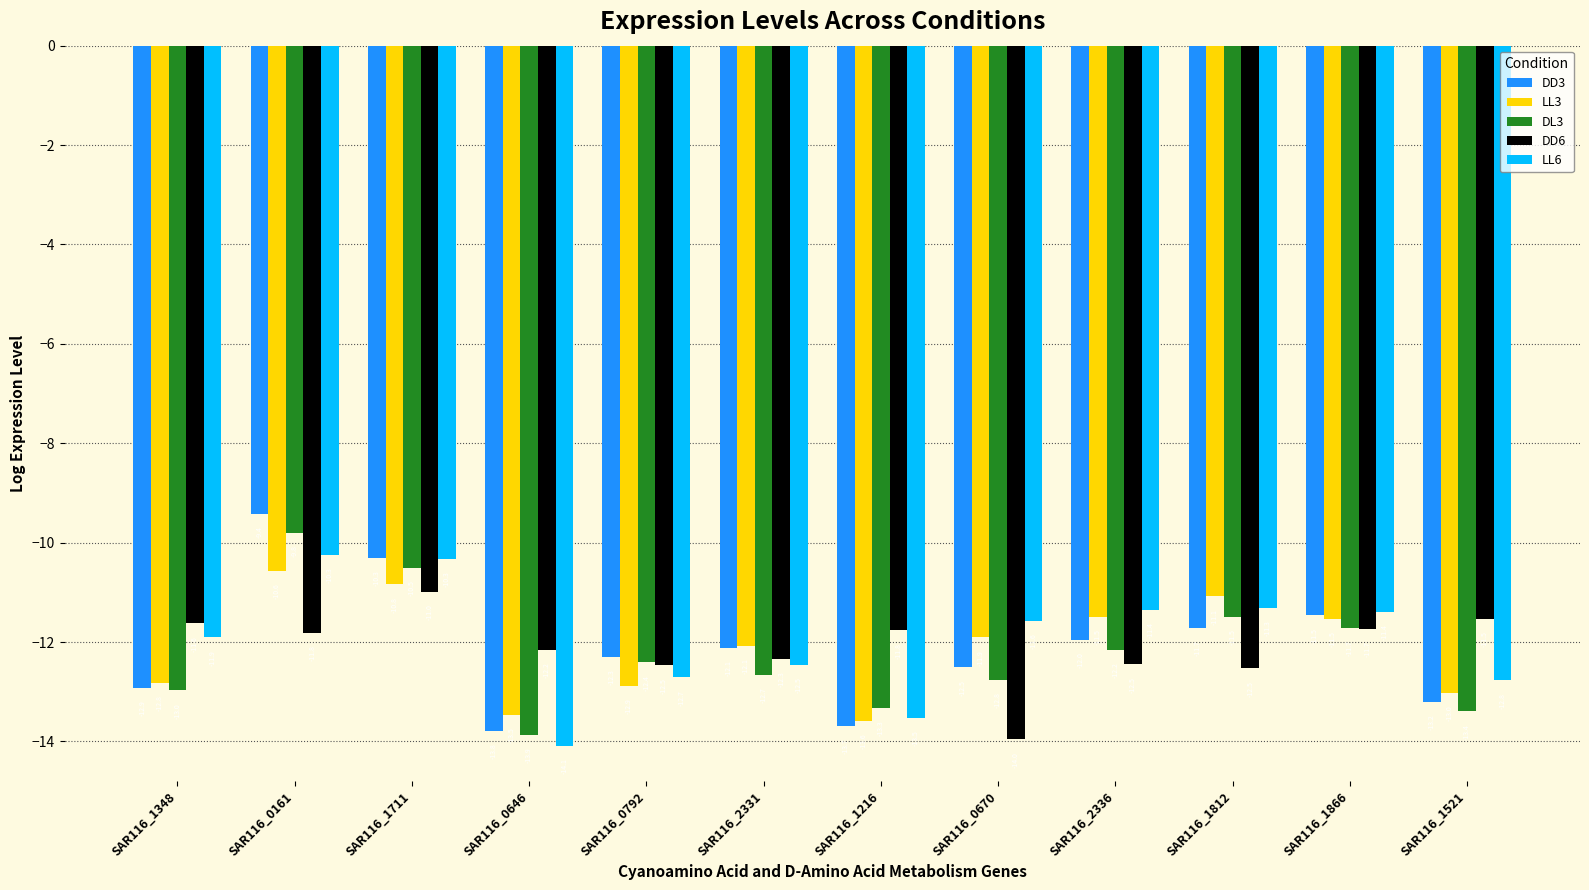

True or false: DL3 has a value of -12.8 at SAR116_0670.

True